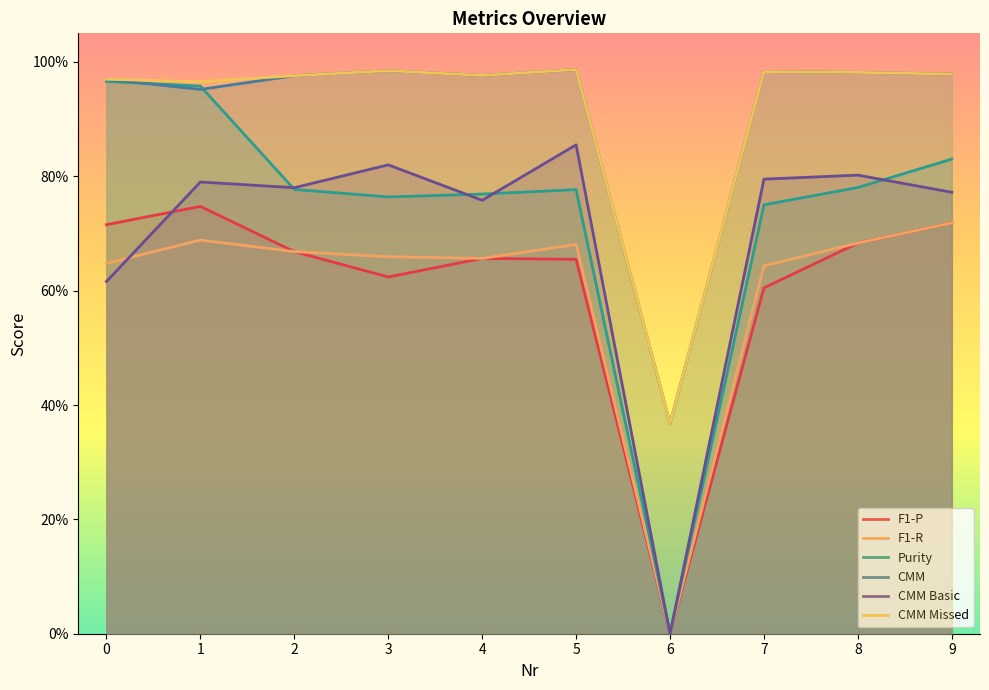

True or false: F1-R and F1-P intersect in this chart.

False